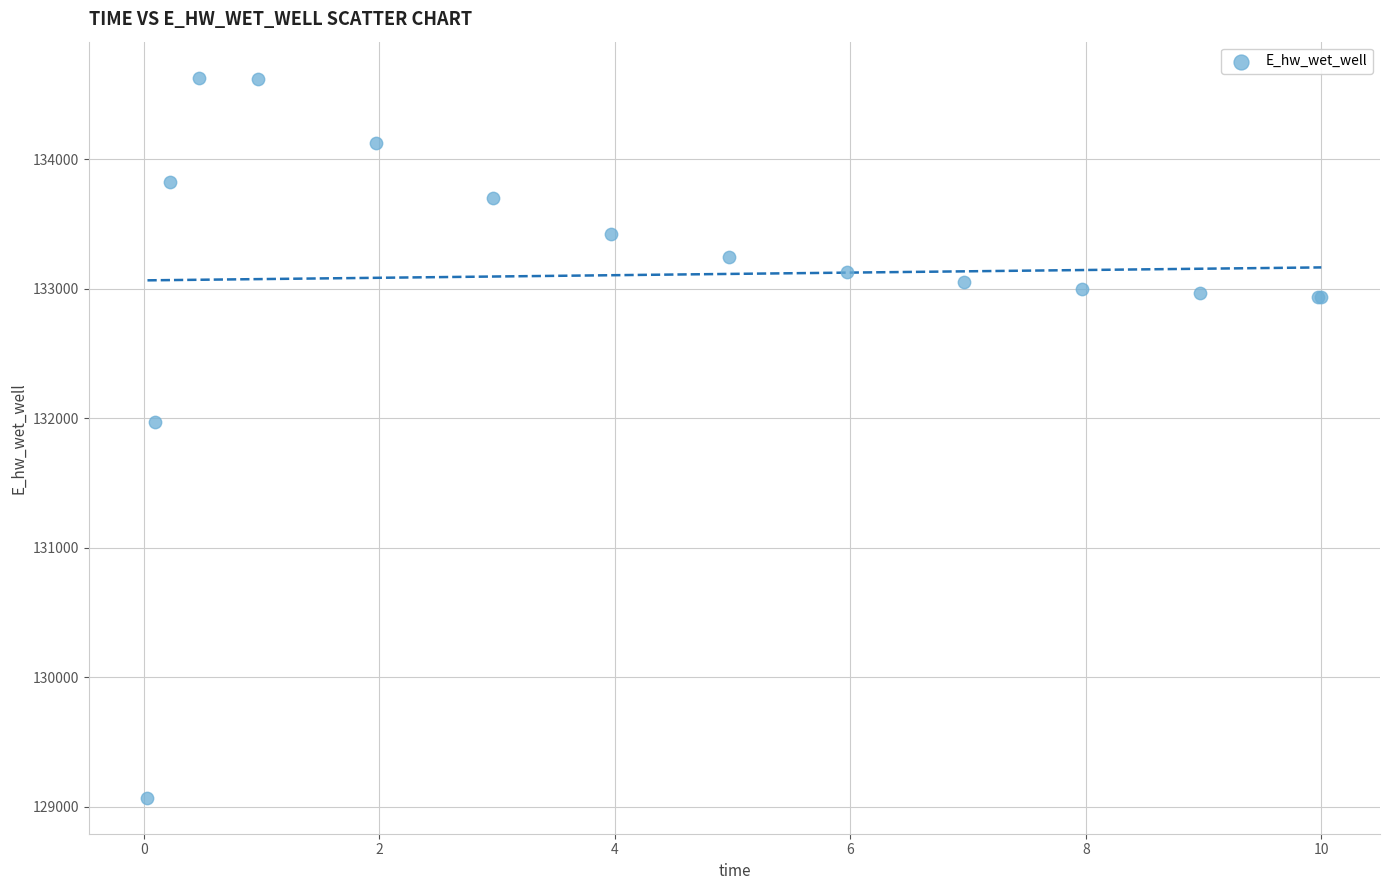

What Y value in the scatter plot is closest to 131849?

131970.0